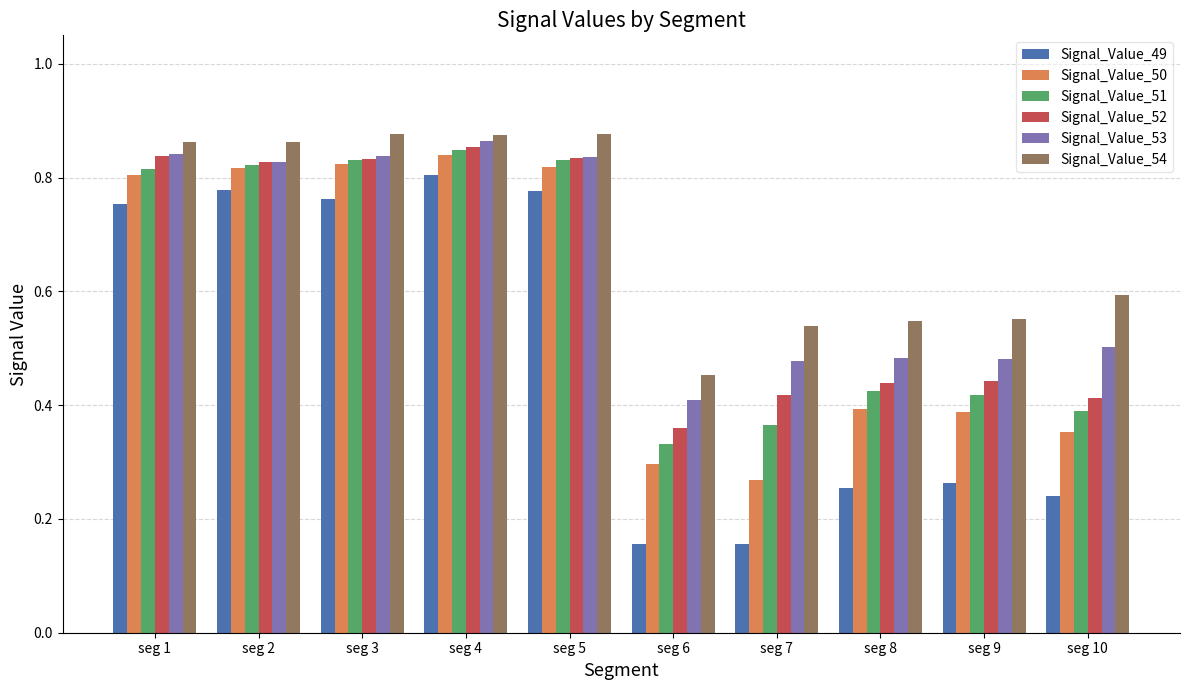

What is the average value of the Signal_Value_53 series?

0.7